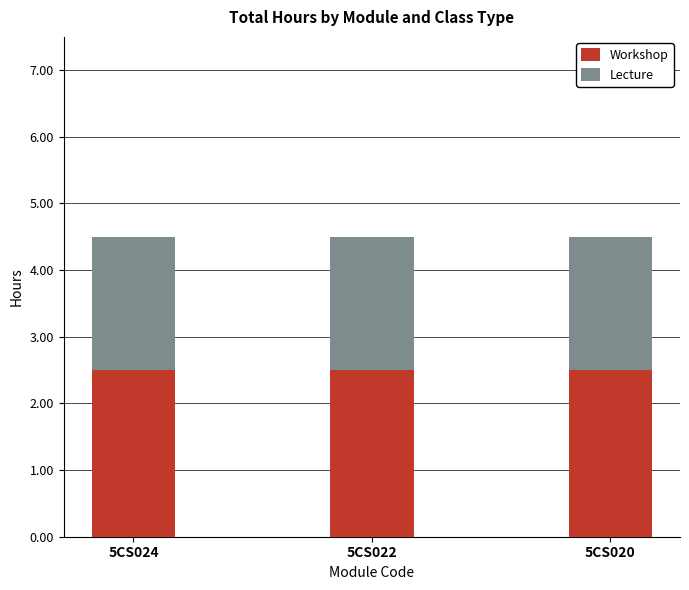

The Workshop series shows 2.5 at 5CS022. True or false?

True